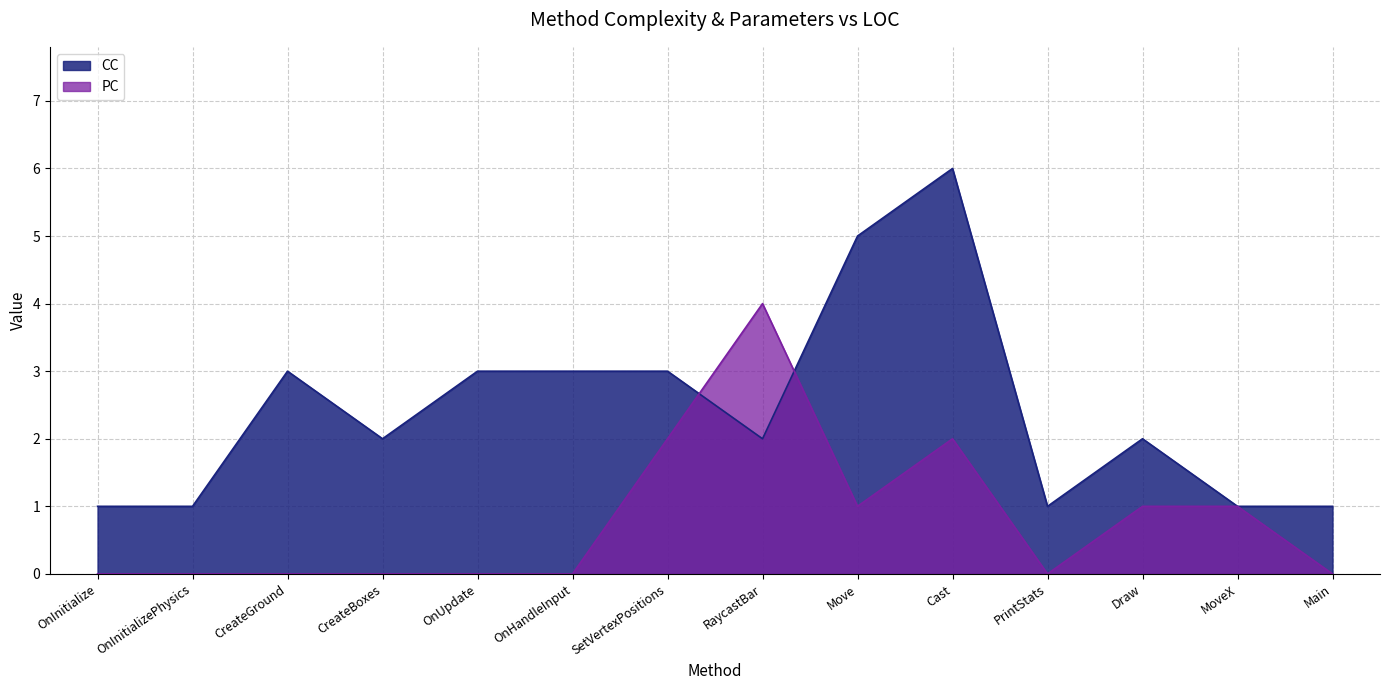

What is the label of the 7th point from the right?

RaycastBar